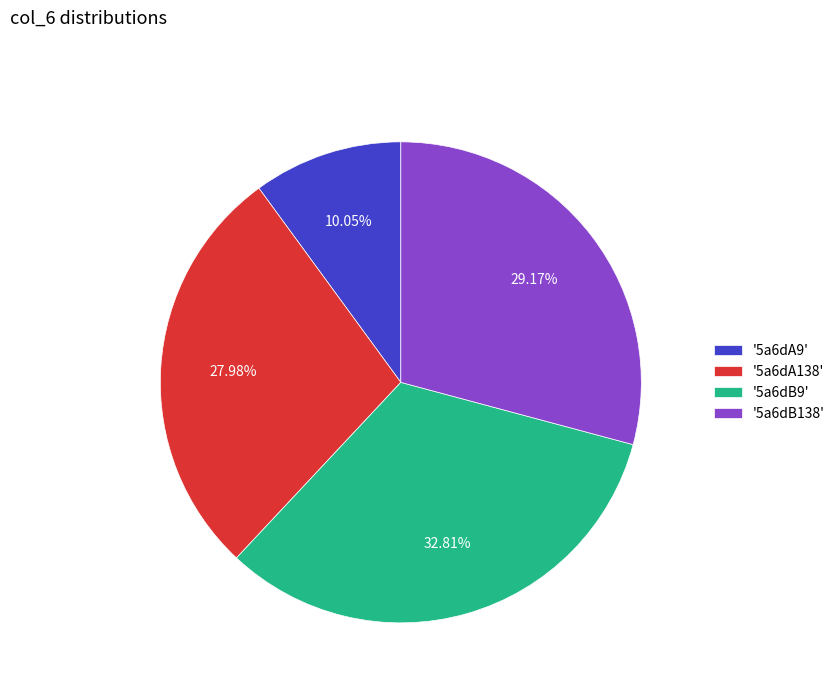

Is the sum of '5a6dB9' and '5a6dA138' greater than half?

Yes